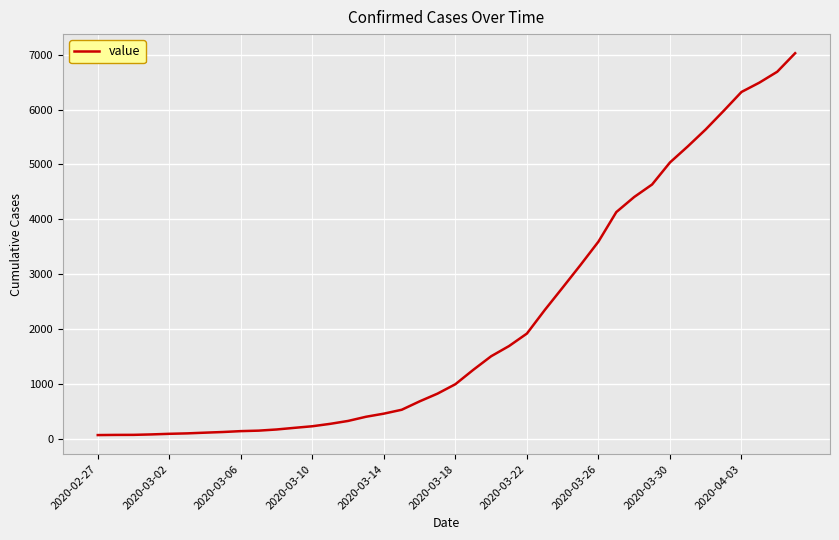

What is the difference between the maximum and minimum values?

6966